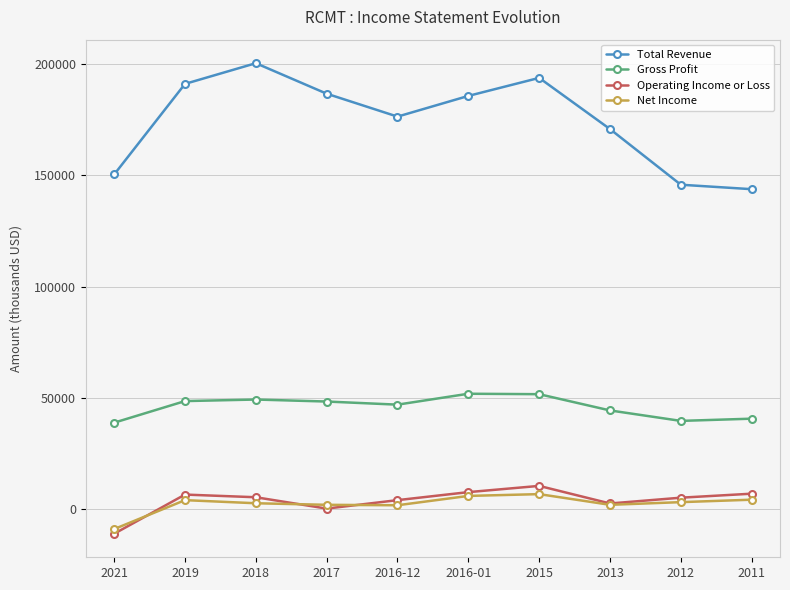

What is the minimum value shown in the chart?

-11000